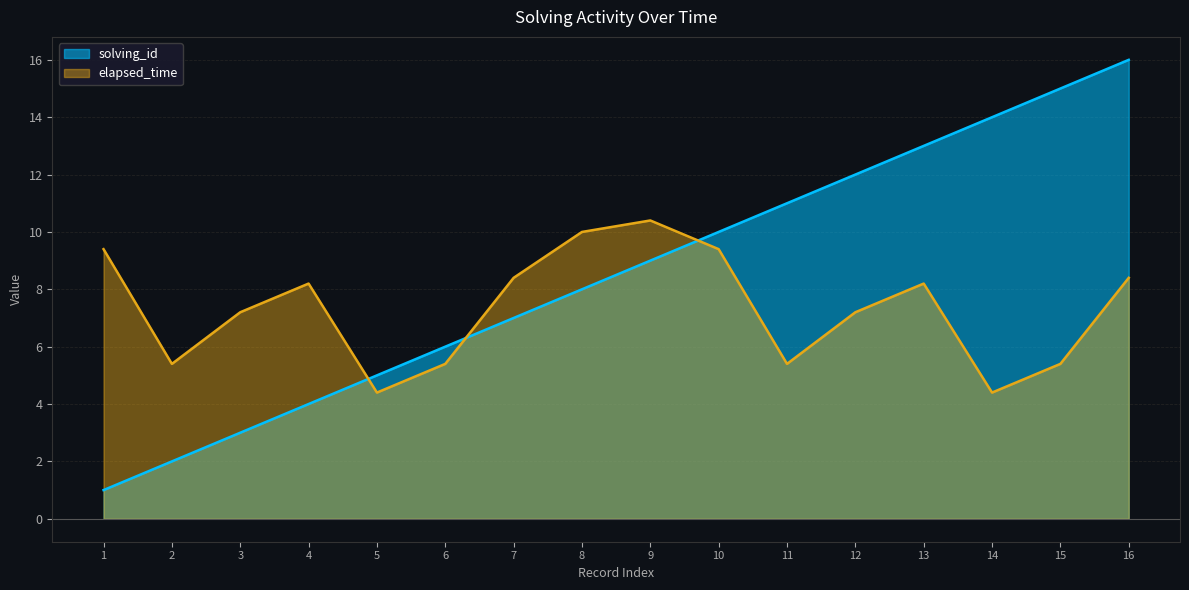

What is the total value across all series at 8?

18.0